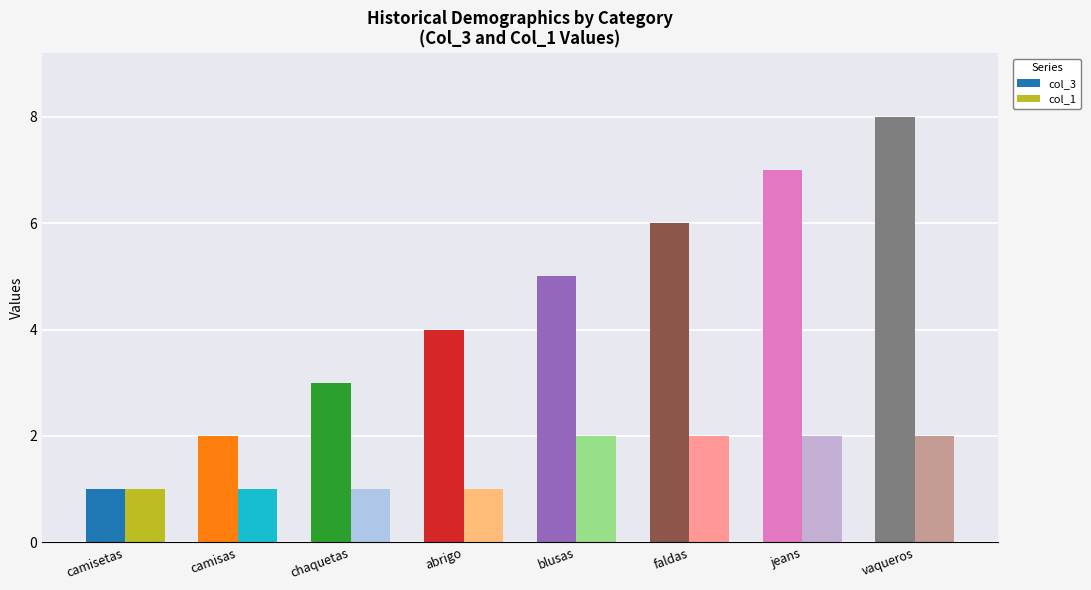

Which series has the largest total across all categories?

col_3